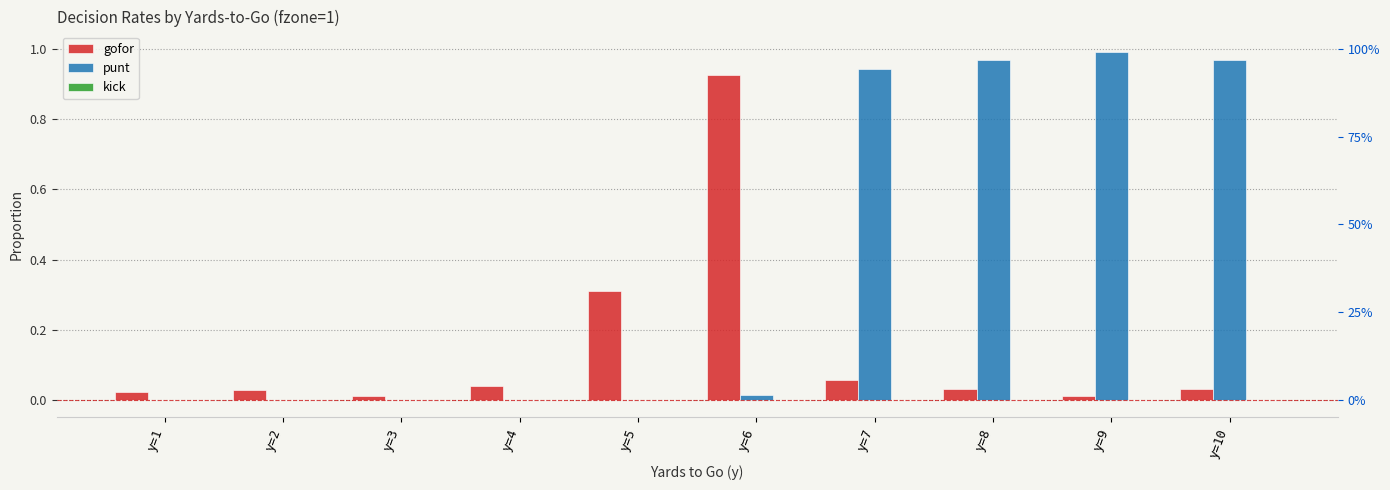

What is the difference between the maximum and minimum values in the gofor series?

0.9